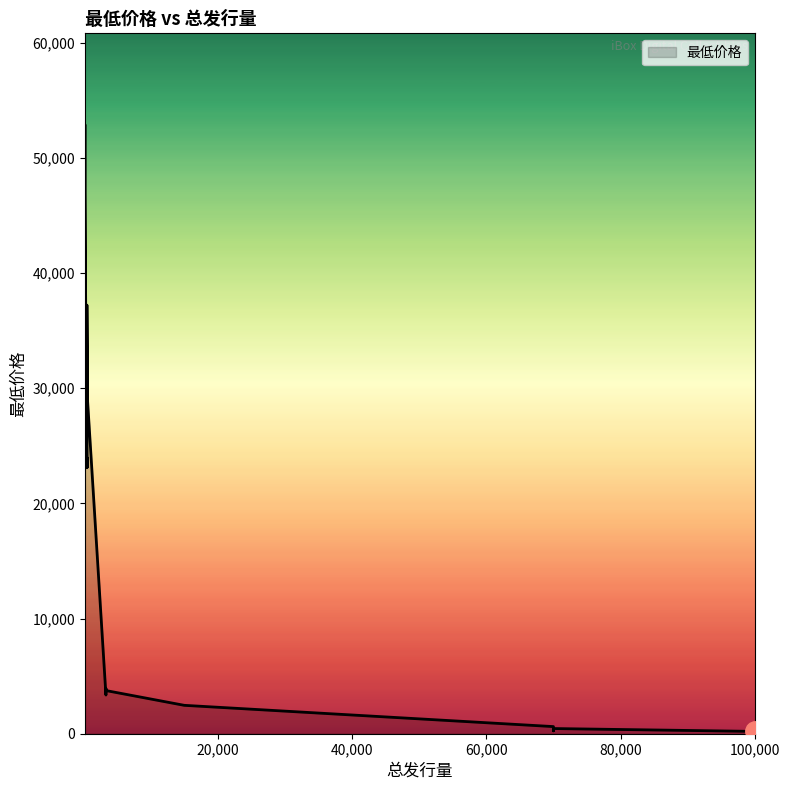

Does the chart display data point markers on the line(s)?

No